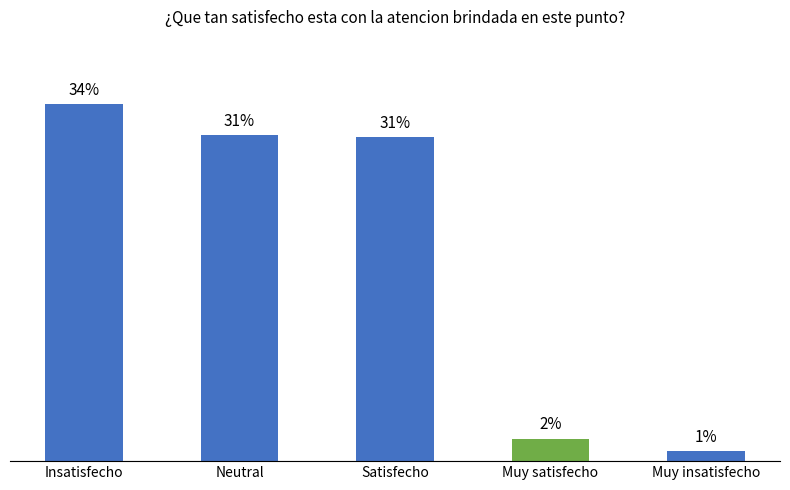

Reading left to right, extract all data points from this chart.

34.3	31.3	31.2	2.2	1.0